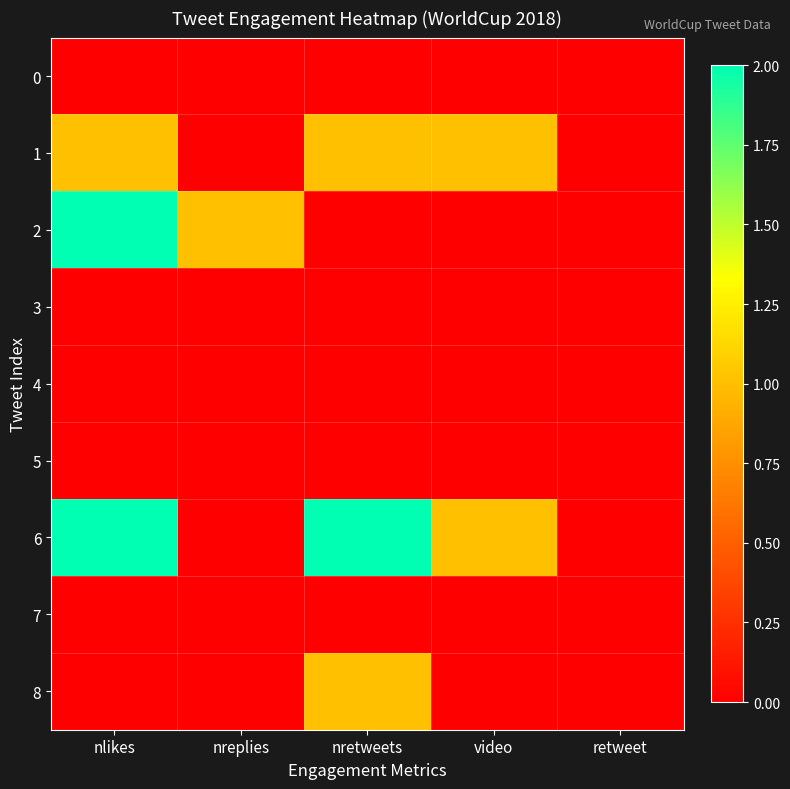

Reading left to right, what are all the values shown in this chart?

0: nlikes=0	nreplies=0	nretweets=0	video=0	retweet=0
1: nlikes=1	nreplies=0	nretweets=1	video=1	retweet=0
2: nlikes=2	nreplies=1	nretweets=0	video=0	retweet=0
3: nlikes=0	nreplies=0	nretweets=0	video=0	retweet=0
4: nlikes=0	nreplies=0	nretweets=0	video=0	retweet=0
5: nlikes=0	nreplies=0	nretweets=0	video=0	retweet=0
6: nlikes=2	nreplies=0	nretweets=2	video=1	retweet=0
7: nlikes=0	nreplies=0	nretweets=0	video=0	retweet=0
8: nlikes=0	nreplies=0	nretweets=1	video=0	retweet=0